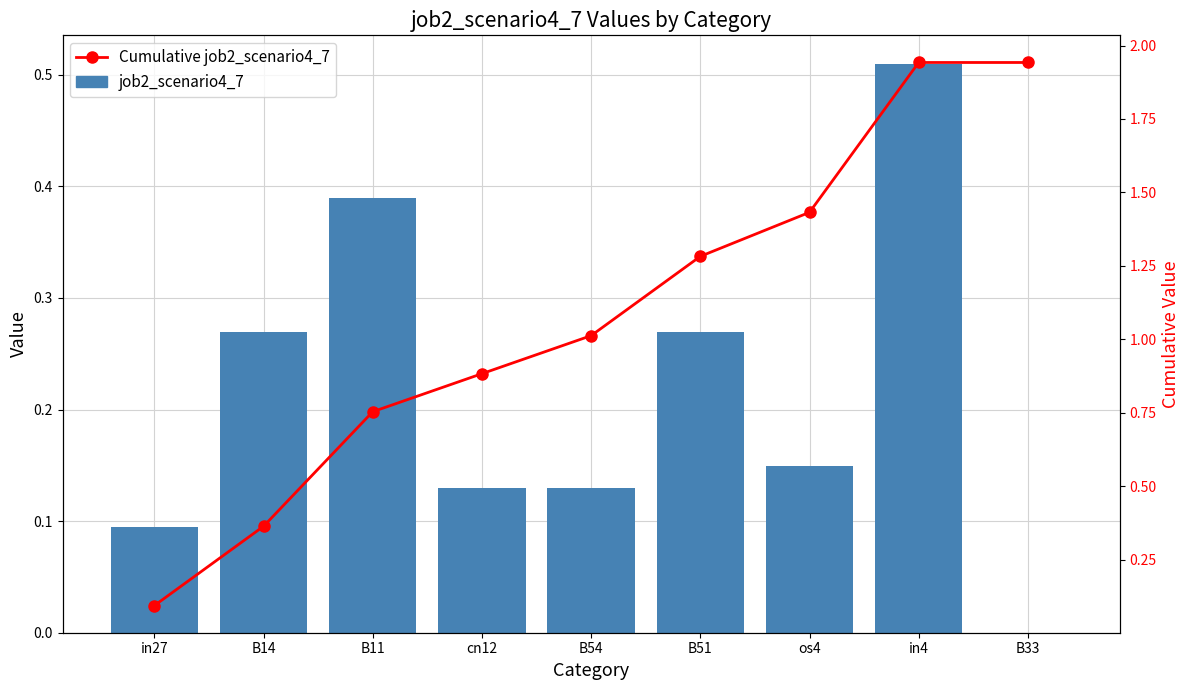

What is the lowest value of the Cumulative job2_scenario4_7 series?

0.1